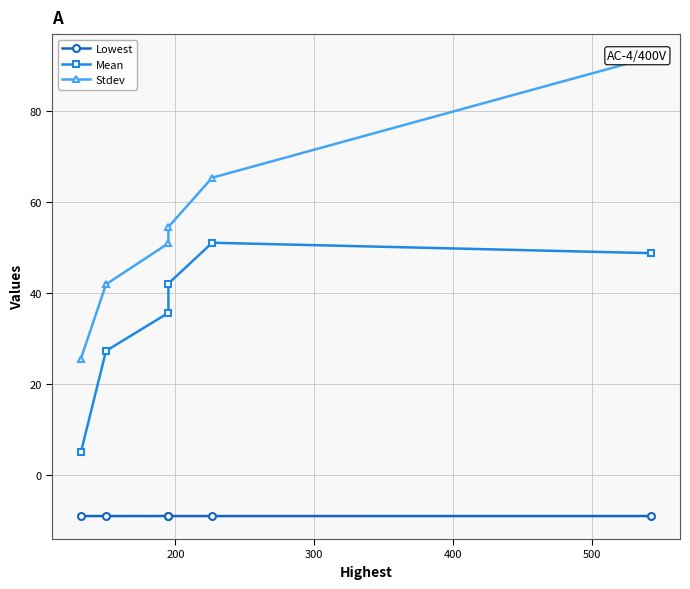

At how many categories does at least one series exceed 61?

2